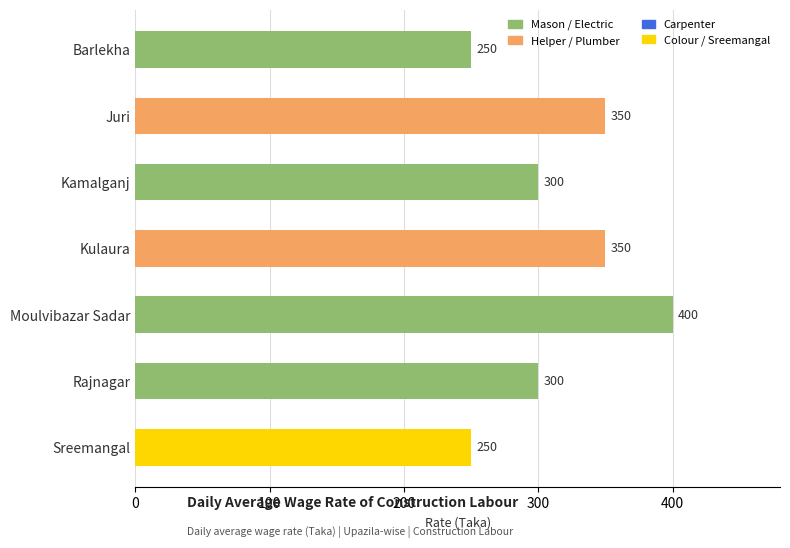

Read the value at Barlekha.

250